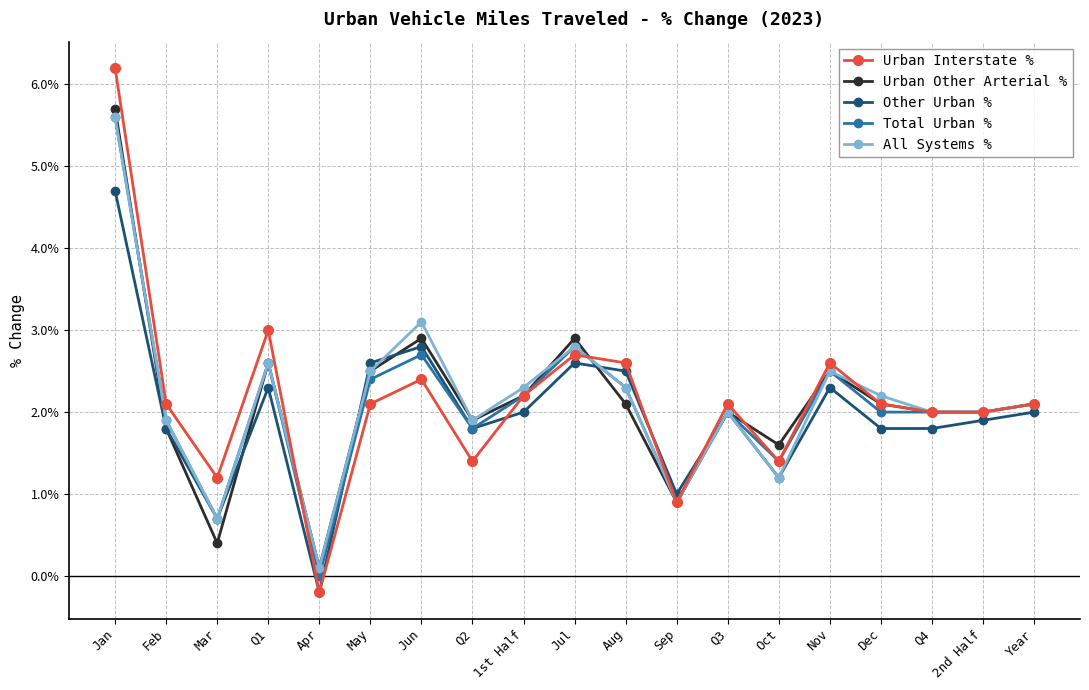

The value of Other Urban % at Mar is 0.7. True or false?

True